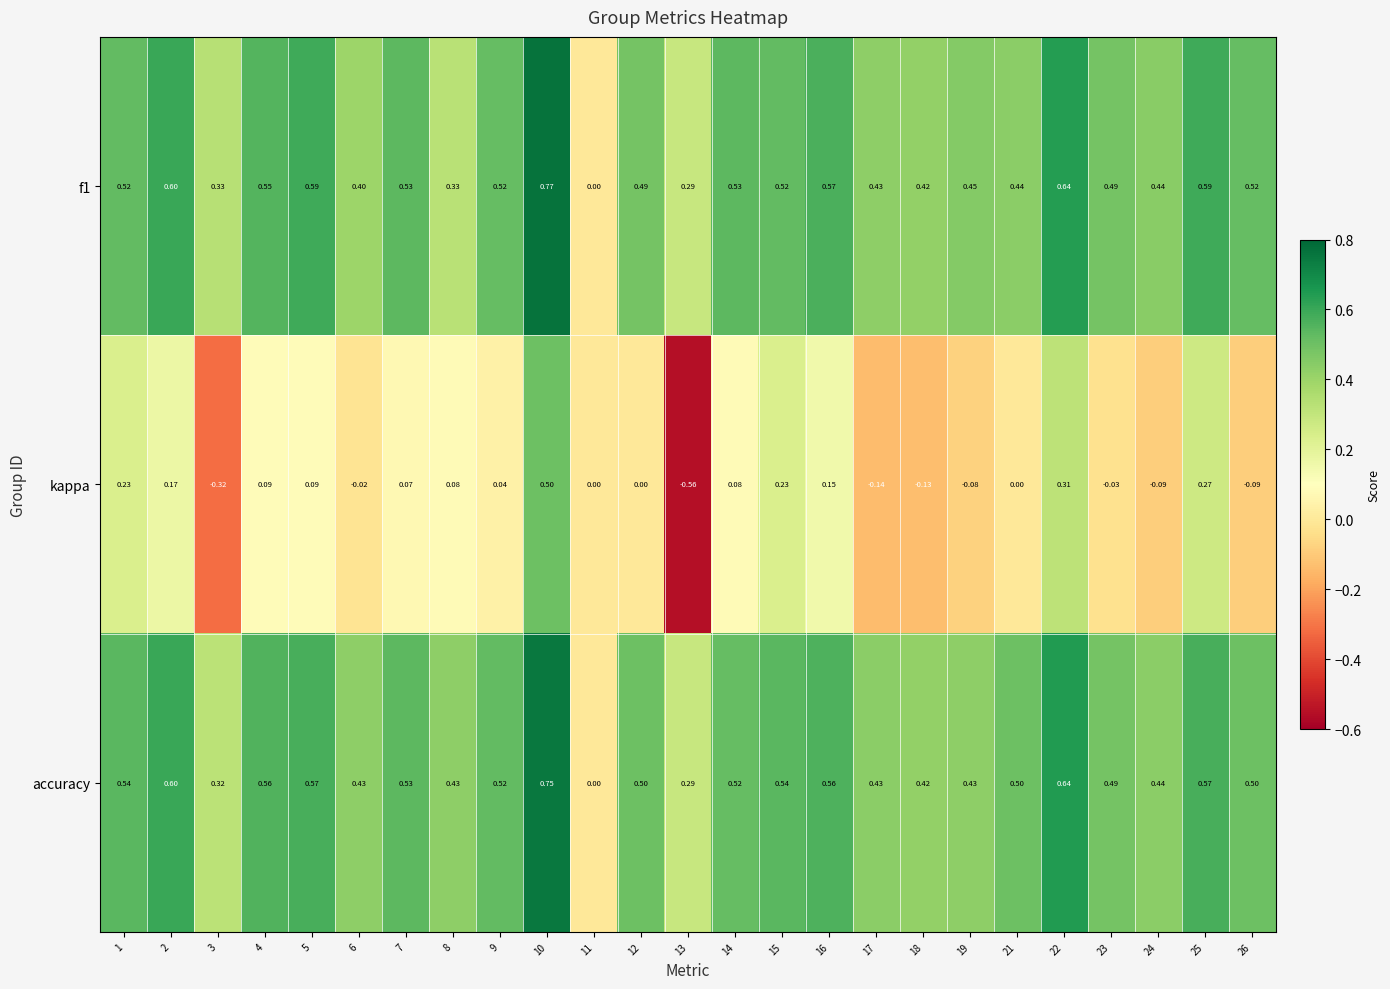

Between 10 and 19, which series saw the biggest shift?

kappa